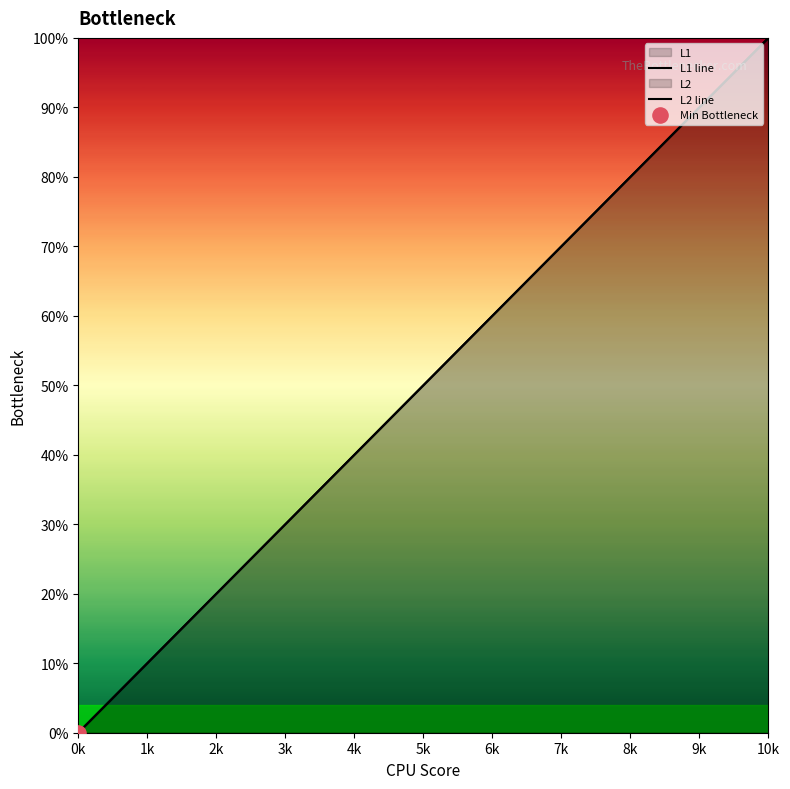

Which series has the largest total across all categories?

L1 line